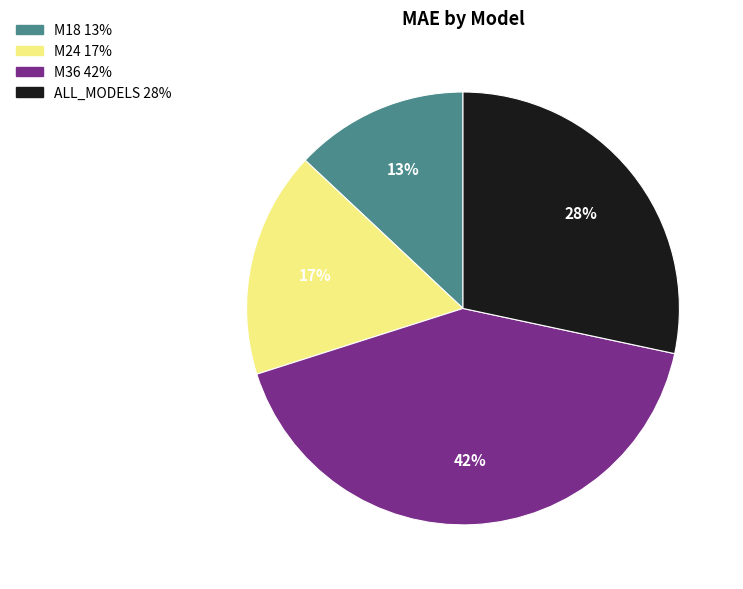

Does ALL_MODELS account for over 50% of the chart?

No